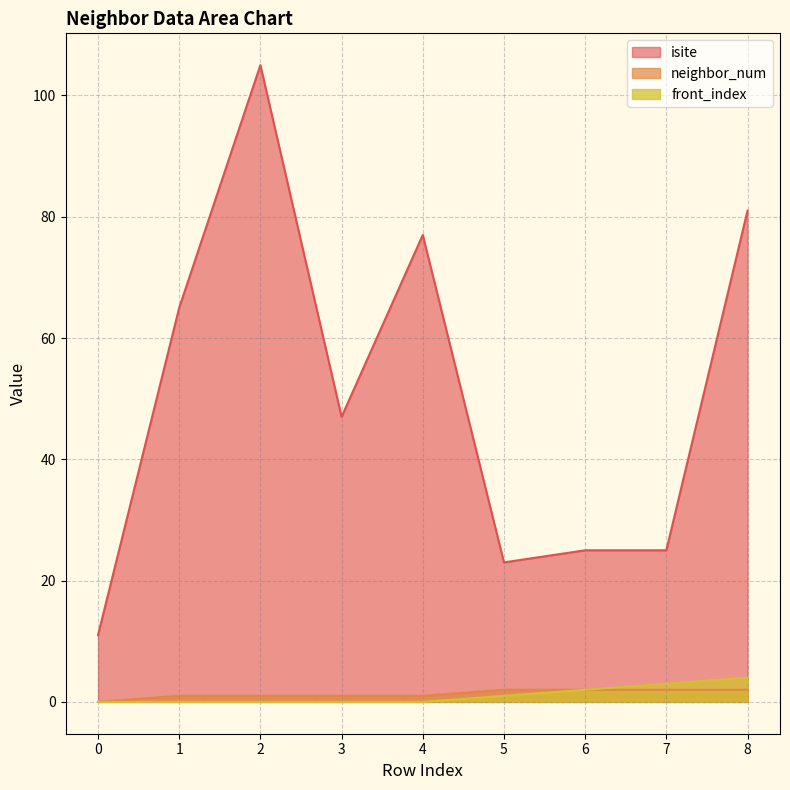

How many values in front_index are above zero?

4